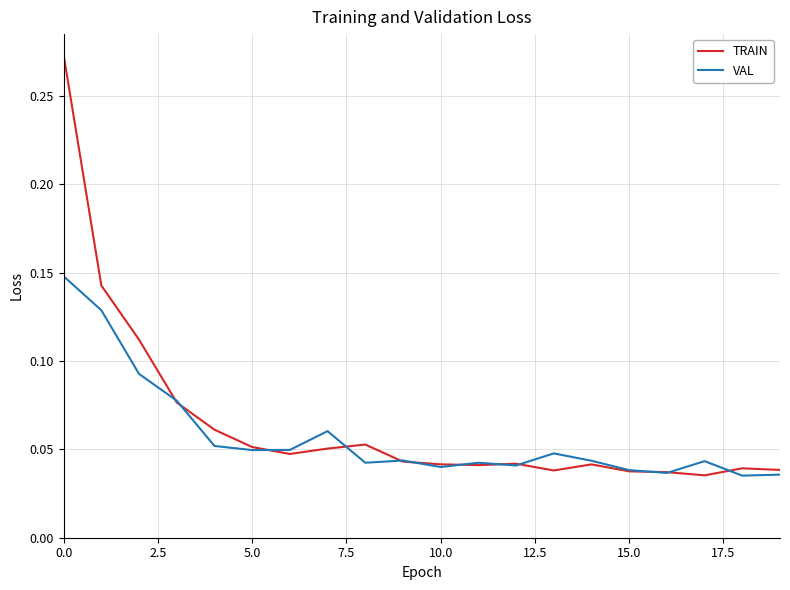

Rank the series by their average value, from highest to lowest.

TRAIN, VAL